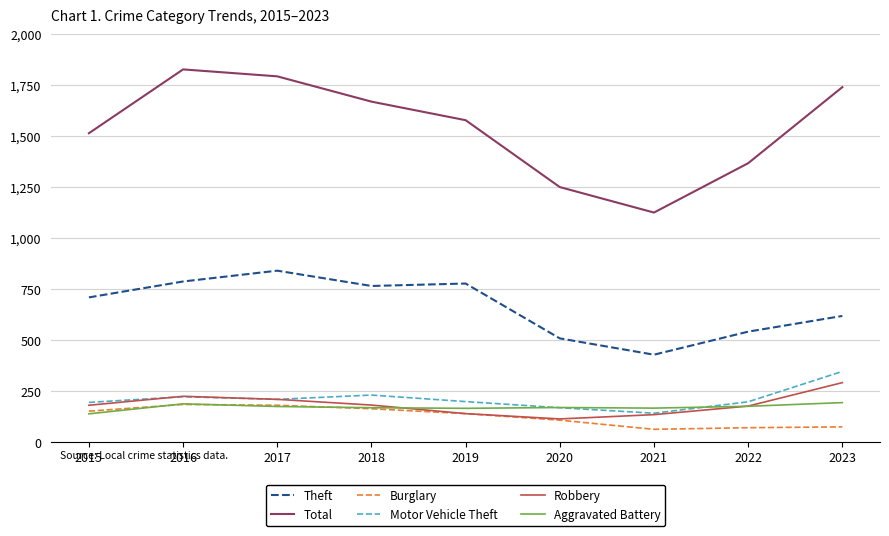

Which series has the widest spread of values?

Total